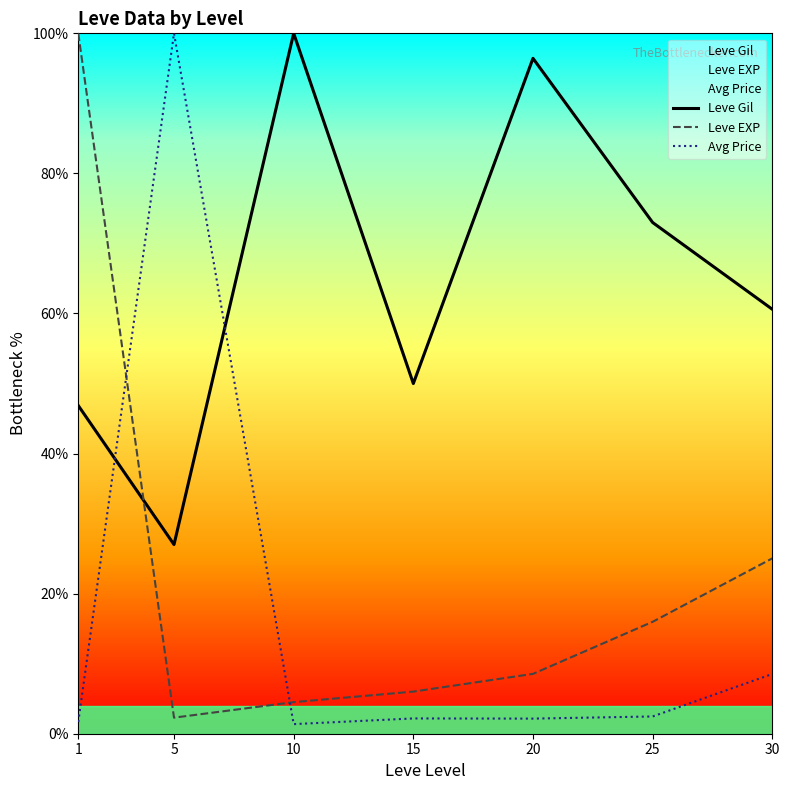

Which category has the lowest value in the Leve EXP series?

5